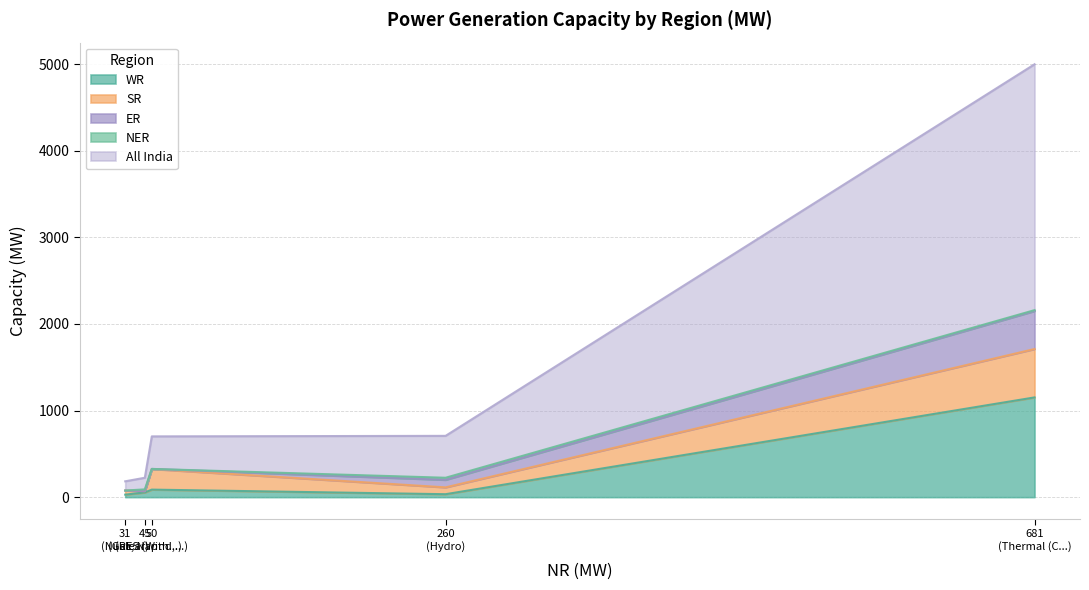

In NER, how many points are higher than both neighbors (excluding endpoints)?

2